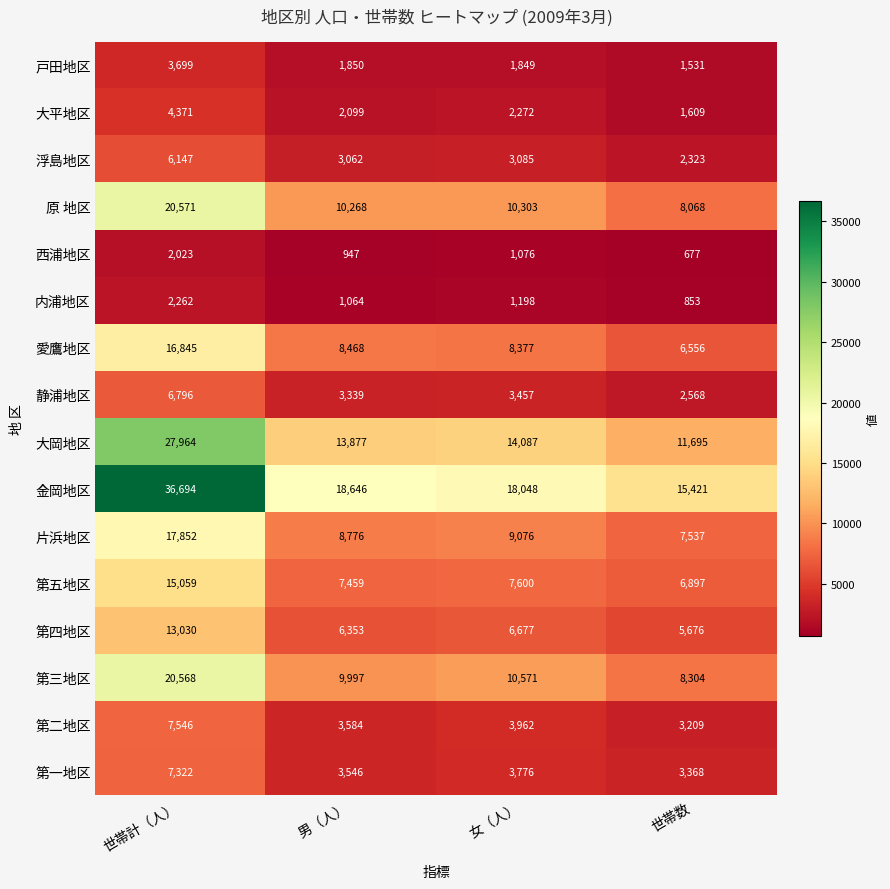

What is the average value of the 金岡地区 series?

22202